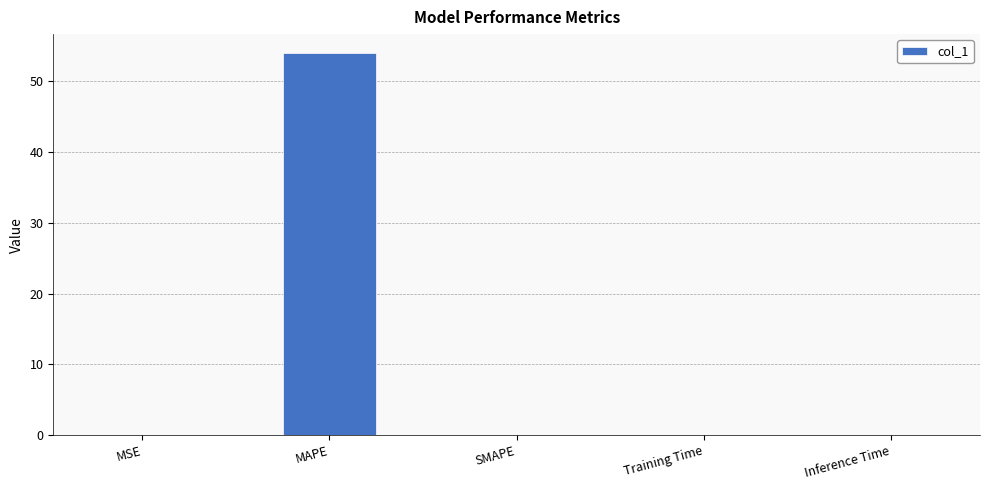

The value at Training Time is 0.0. True or false?

True